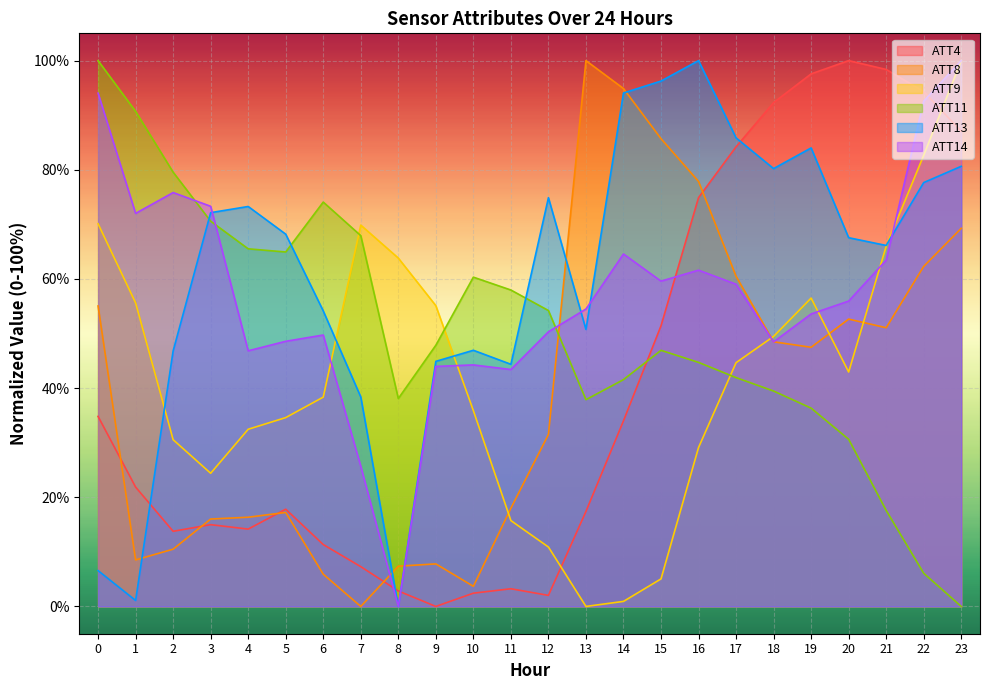

What is the total value across all series at 13?

260.5